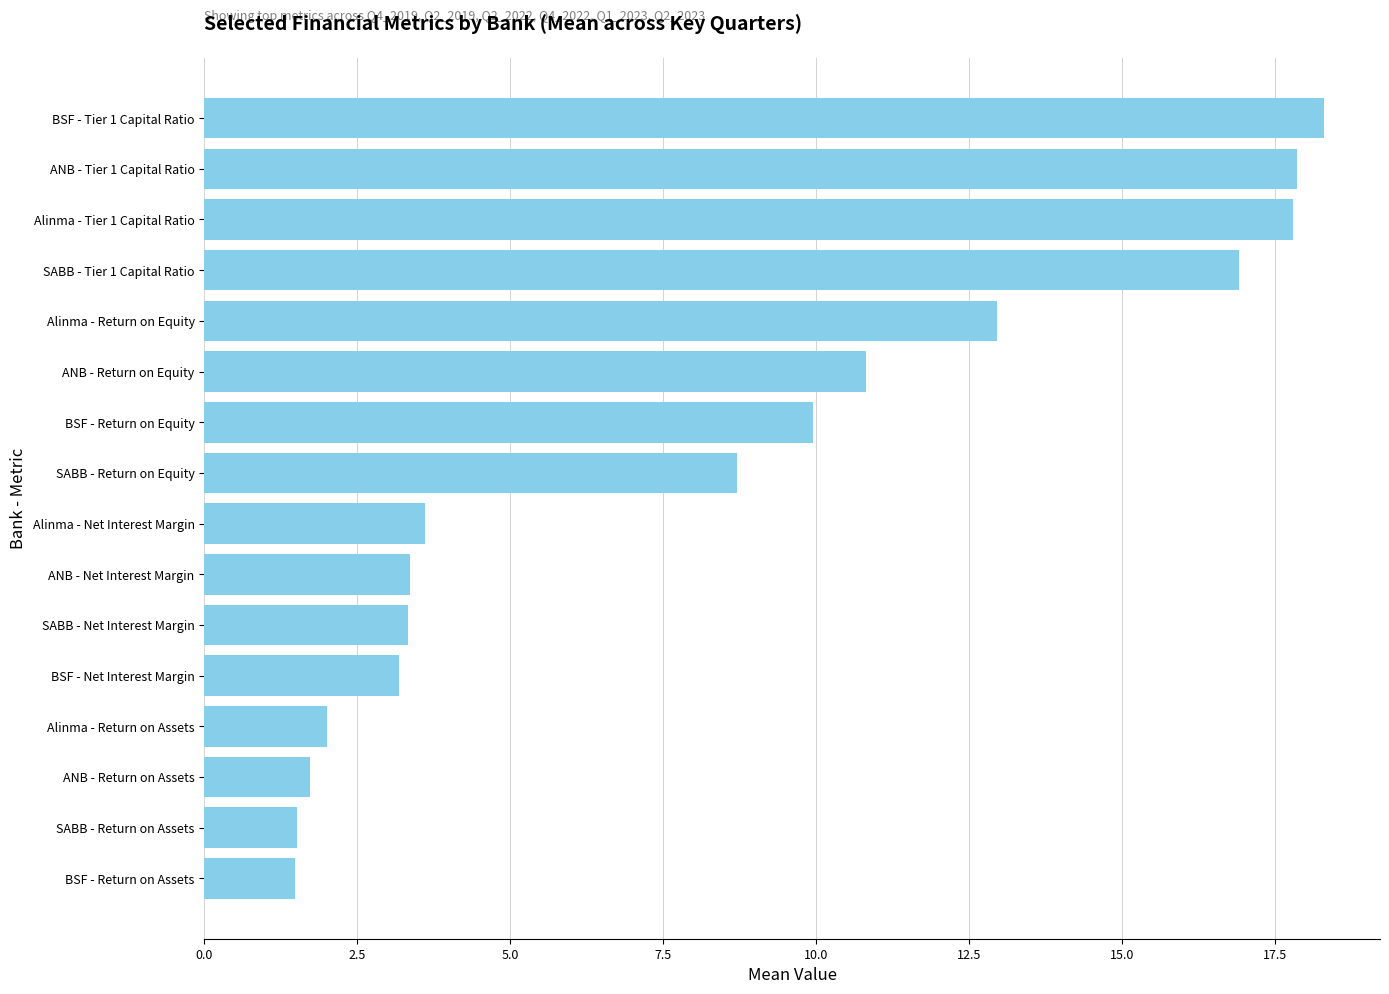

The value at BSF - Tier 1 Capital Ratio is 32.6. True or false?

False